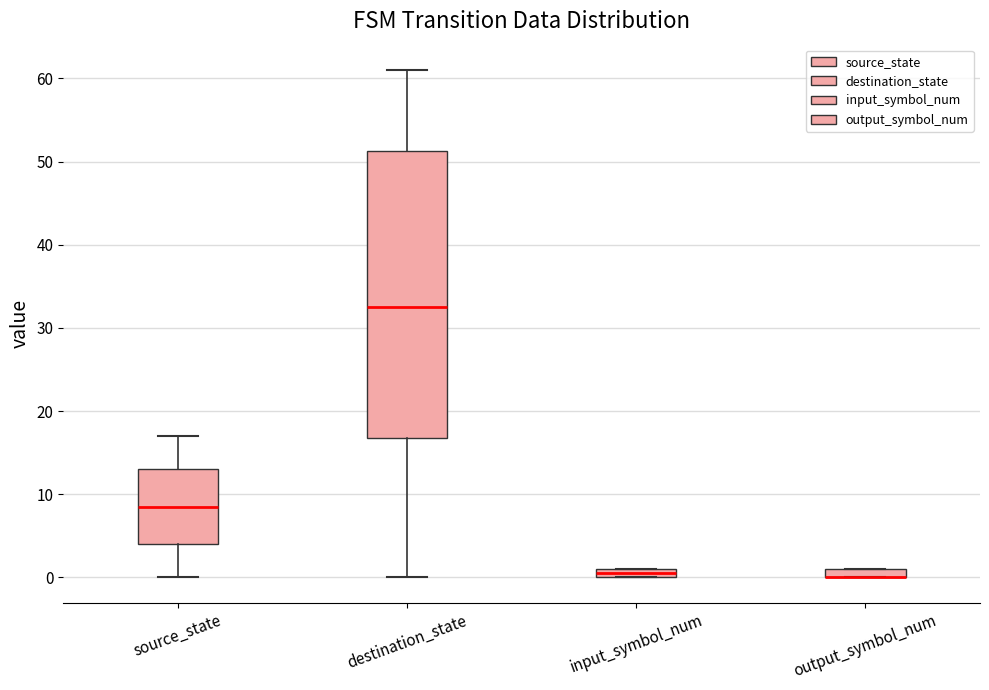

Comparing the boxes themselves (not the whiskers), which one is the tallest?

destination_state